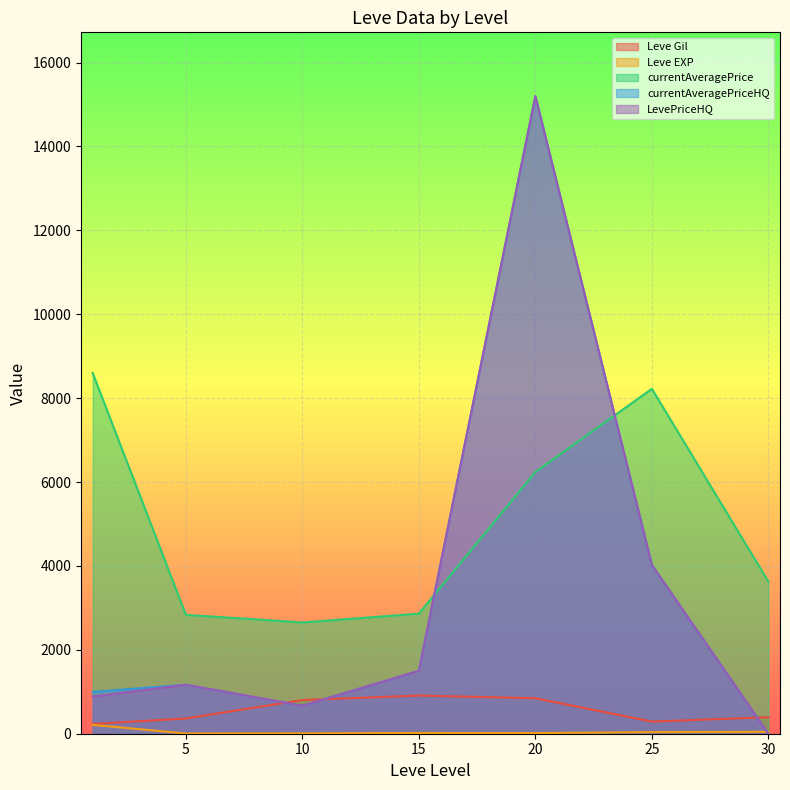

True or false: currentAveragePrice and Leve EXP cross at least once.

False